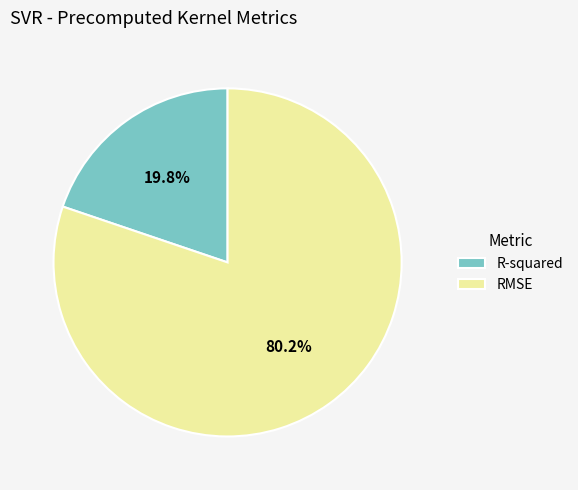

Which category has the biggest portion of the pie?

RMSE